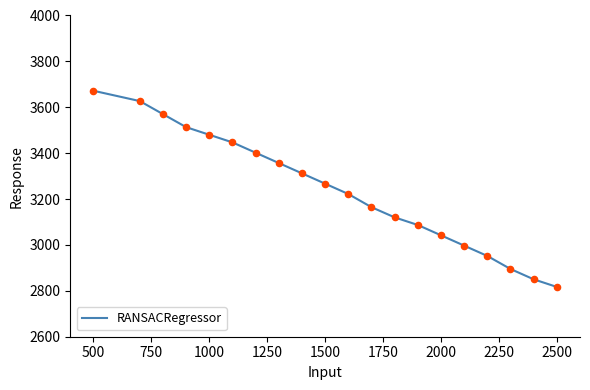

What is the difference between the maximum and minimum values?

855.0